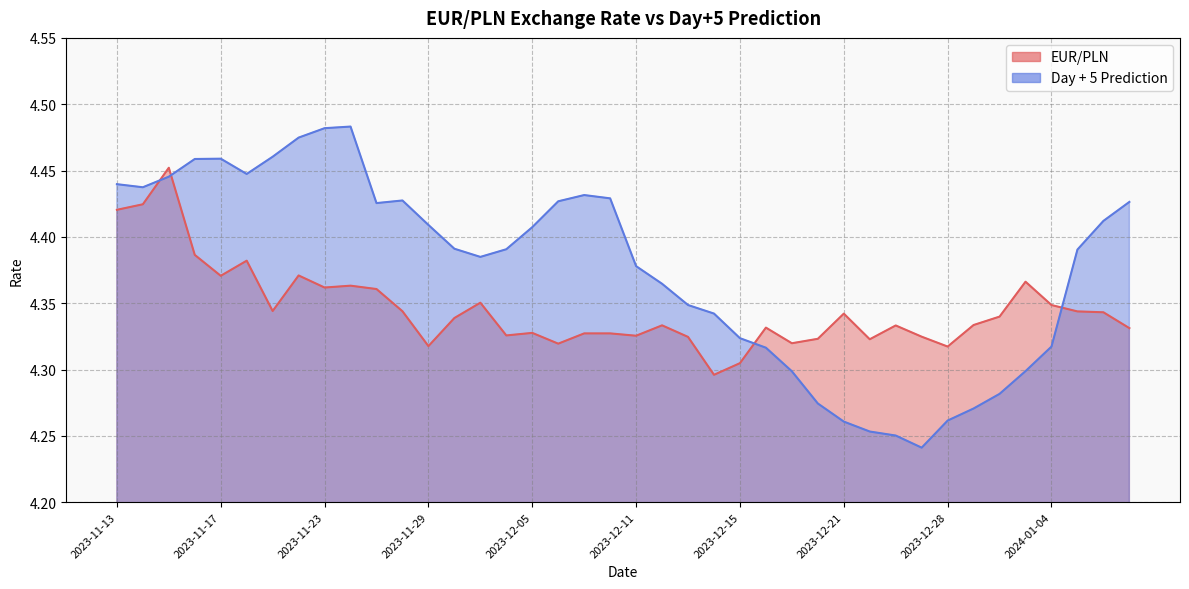

Which category has the highest value in the EUR/PLN series?

2023-11-15